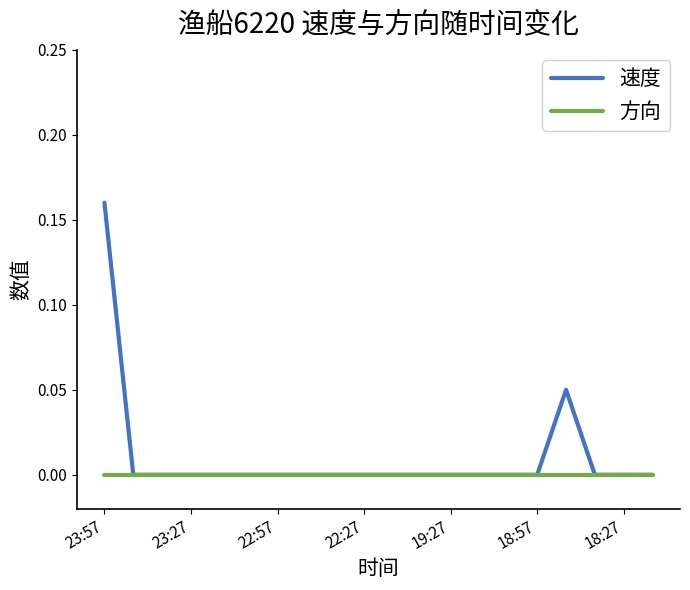

Which series has the largest range (max minus min)?

速度